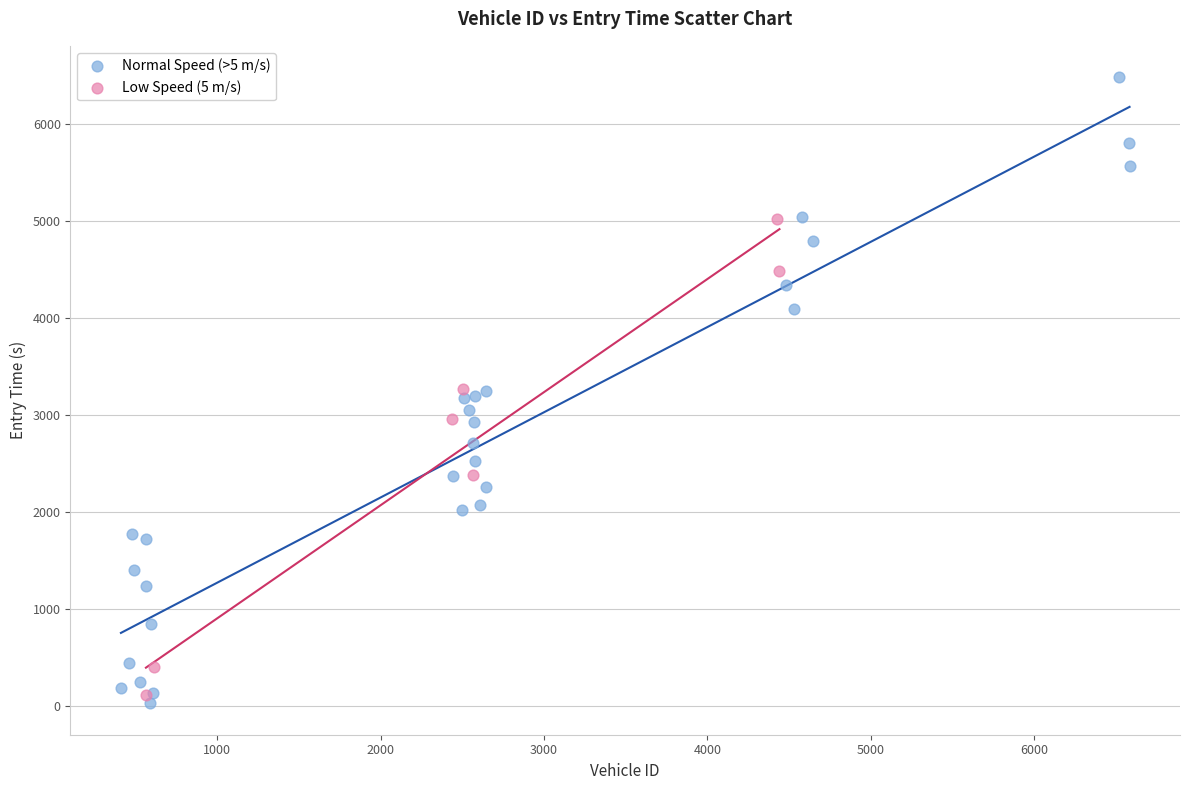

What are all the series names shown in the legend?

Normal Speed (>5 m/s), Low Speed (5 m/s)